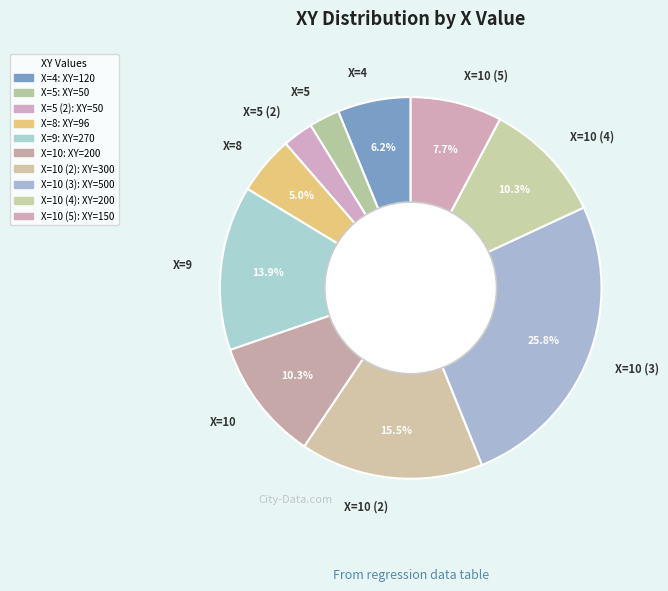

What is the total percentage of X=10 and X=4?

16.5%